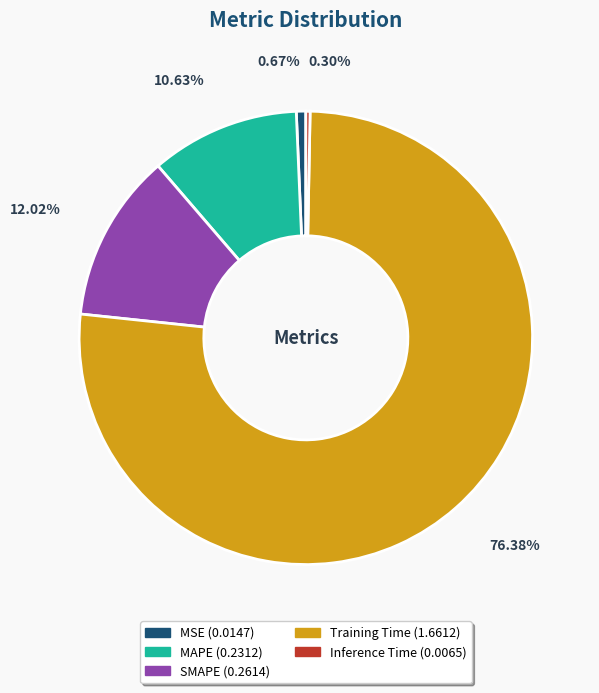

Which has a higher value, Training Time or MAPE?

Training Time